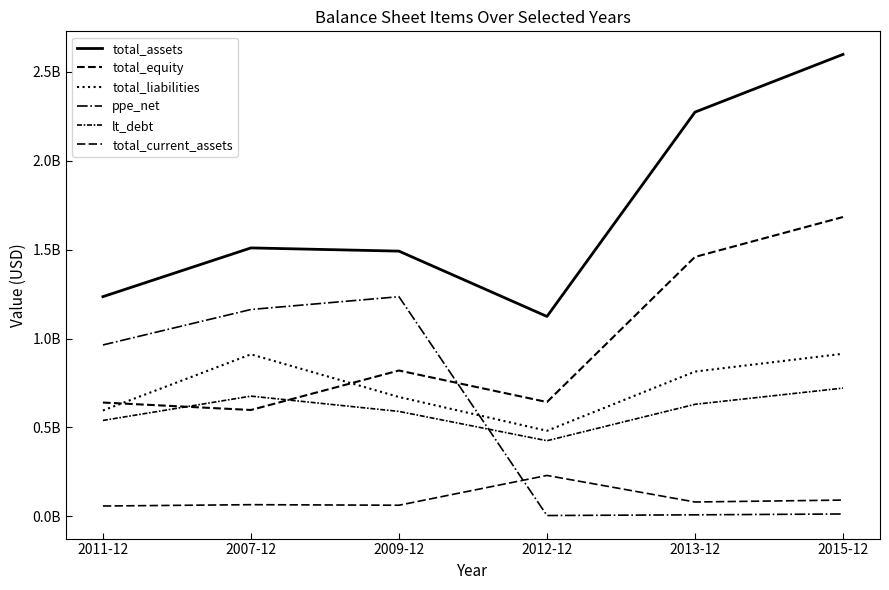

Which category has the lowest value across all series?

2012-12